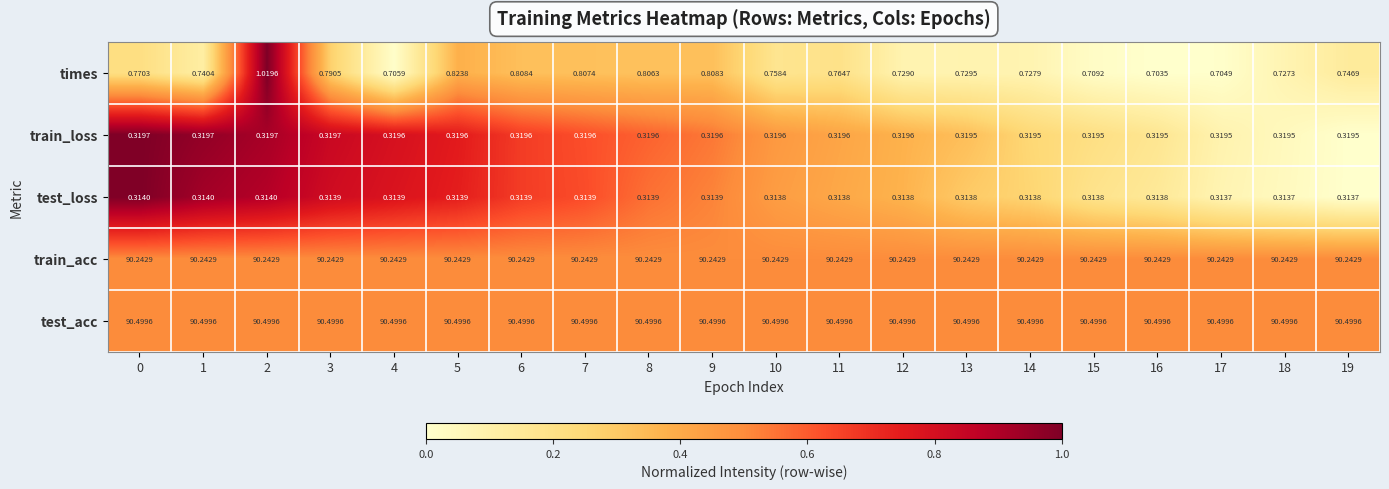

What is the total value across all series at 7?

182.2